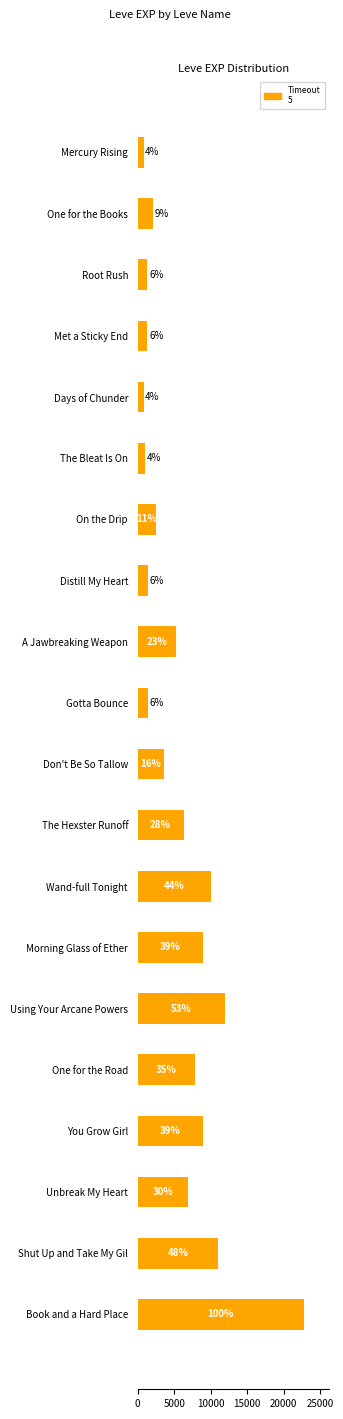

Does the chart contain any negative values?

No